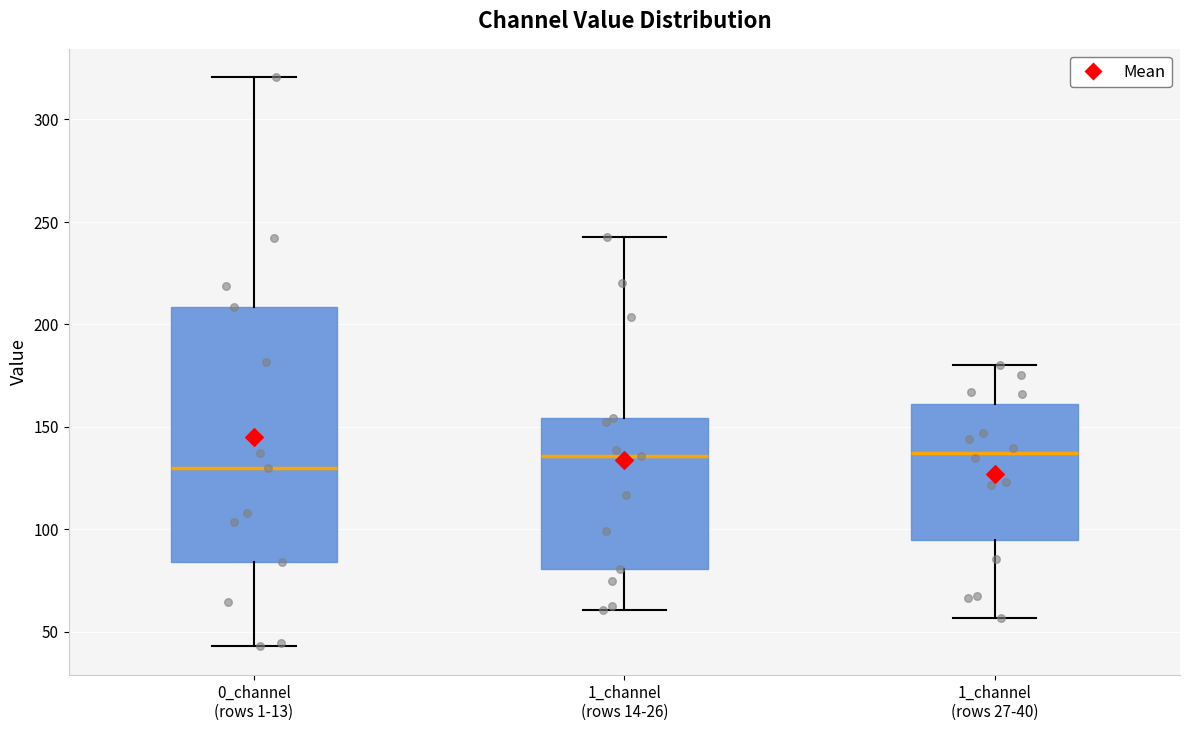

Reading left to right, transcribe this box plot: for each box, give where its median line is, the range the box spans, and where its two whiskers end, as read against the y-axis. The values are not printed on the chart, so give them approximately, as read against the axis.

0_channel (rows 1-13): median 130, box 85 to 210, whiskers 45 to 320
1_channel (rows 14-26): median 135, box 80 to 155, whiskers 60 to 240
1_channel (rows 27-40): median 135, box 95 to 160, whiskers 55 to 180